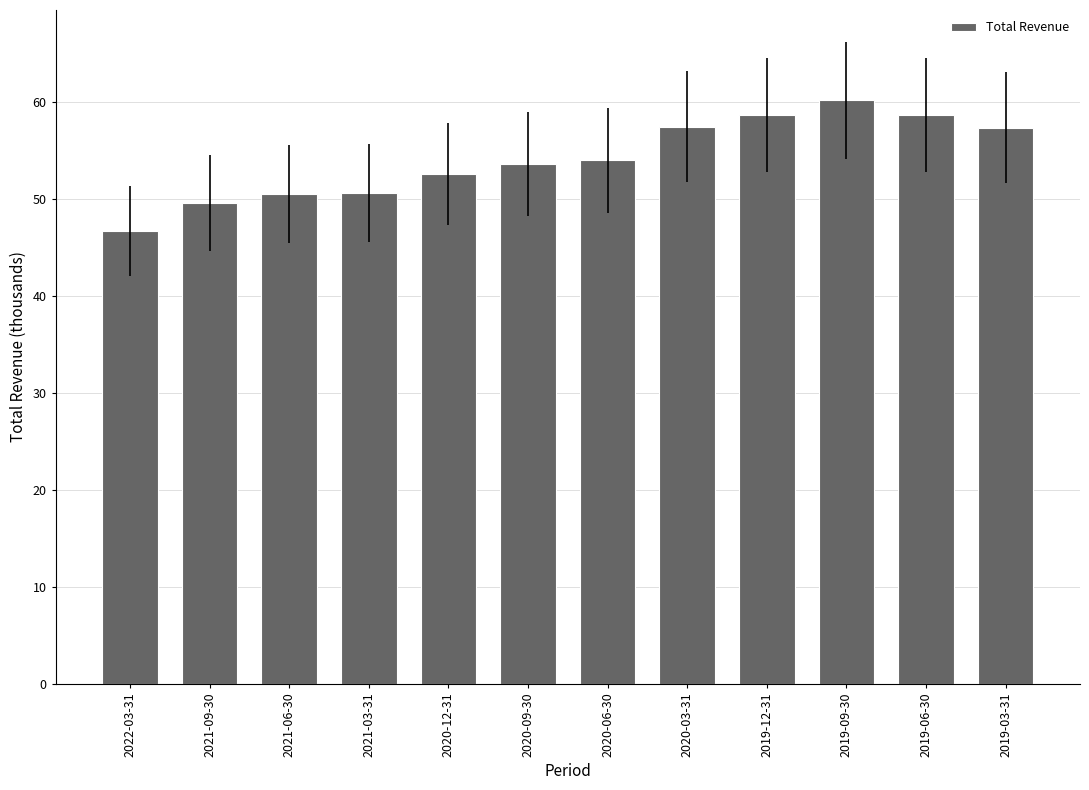

Which has a higher value, 2021-09-30 or 2020-09-30?

2020-09-30